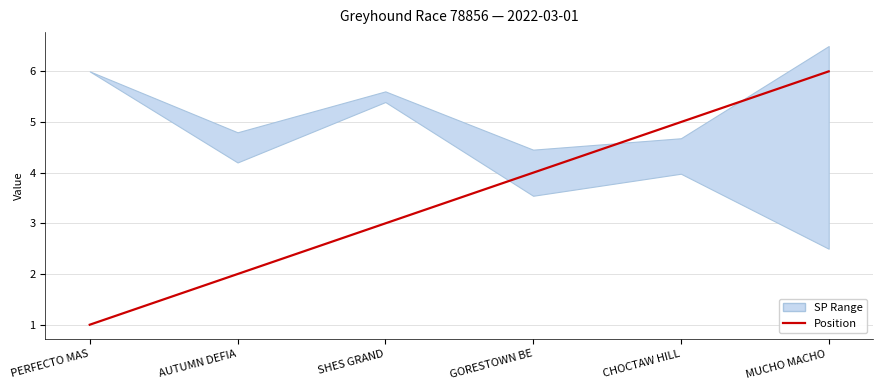

What is the difference between the values at MUCHO MACHO  and SHES GRAND?

3